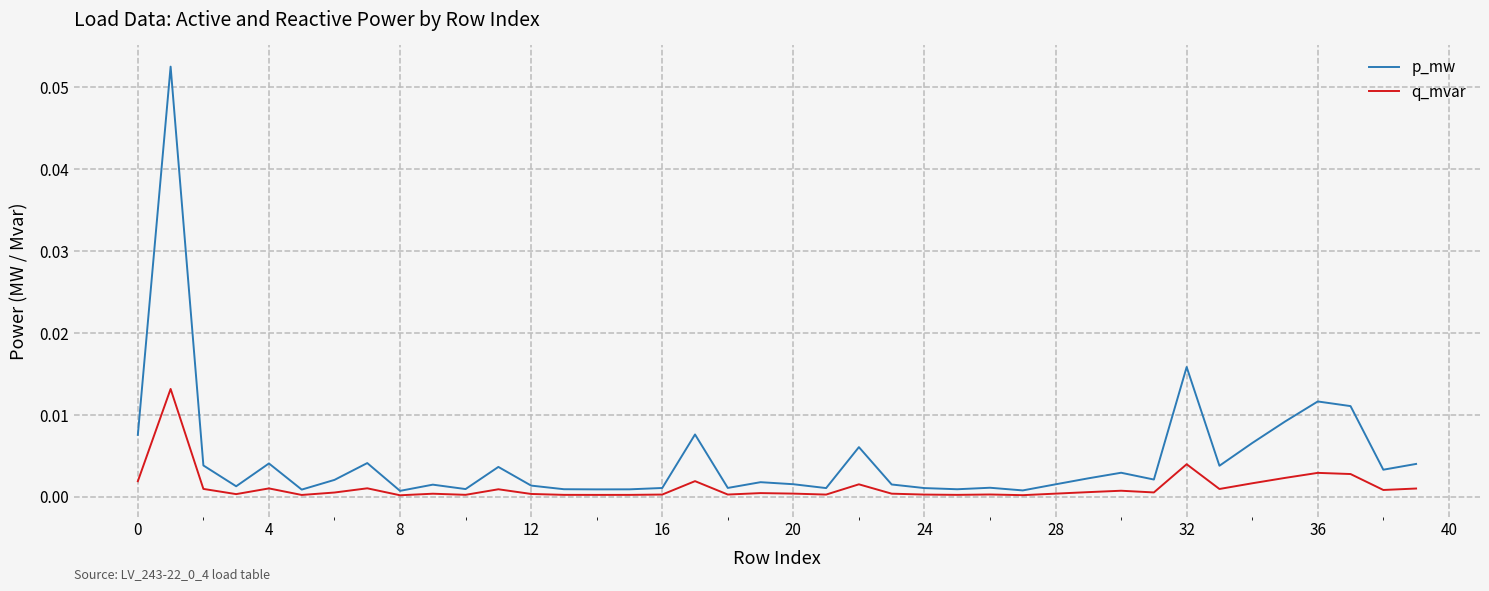

Does the chart display data point markers on the line(s)?

No